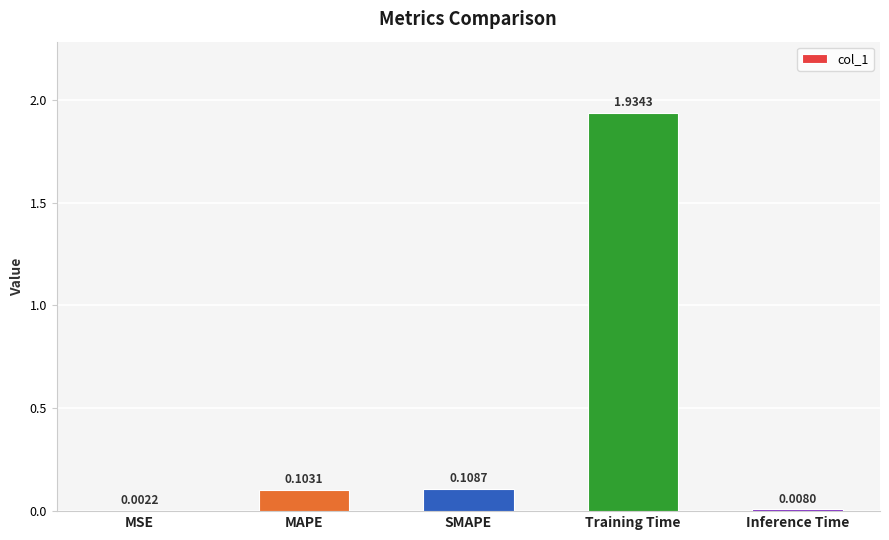

Does the chart contain stacked bars?

No